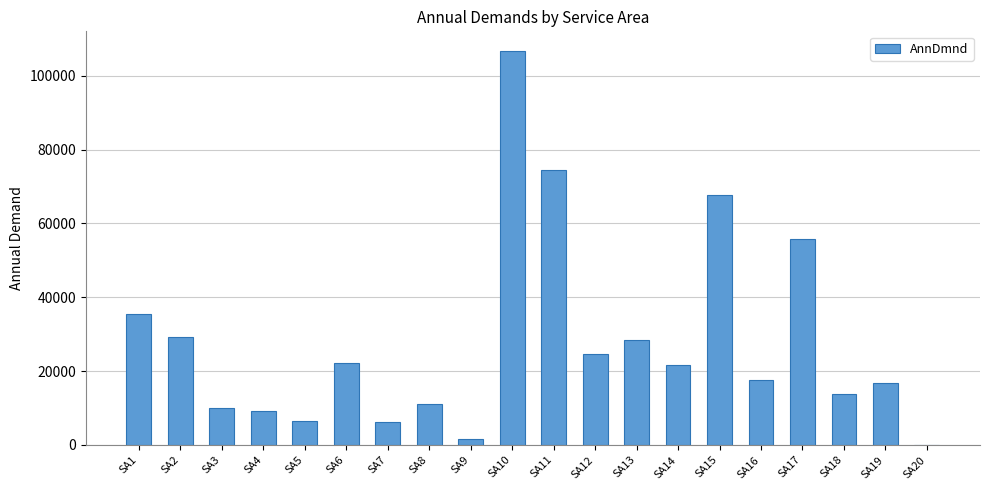

Which category has the highest value across all series?

SA10